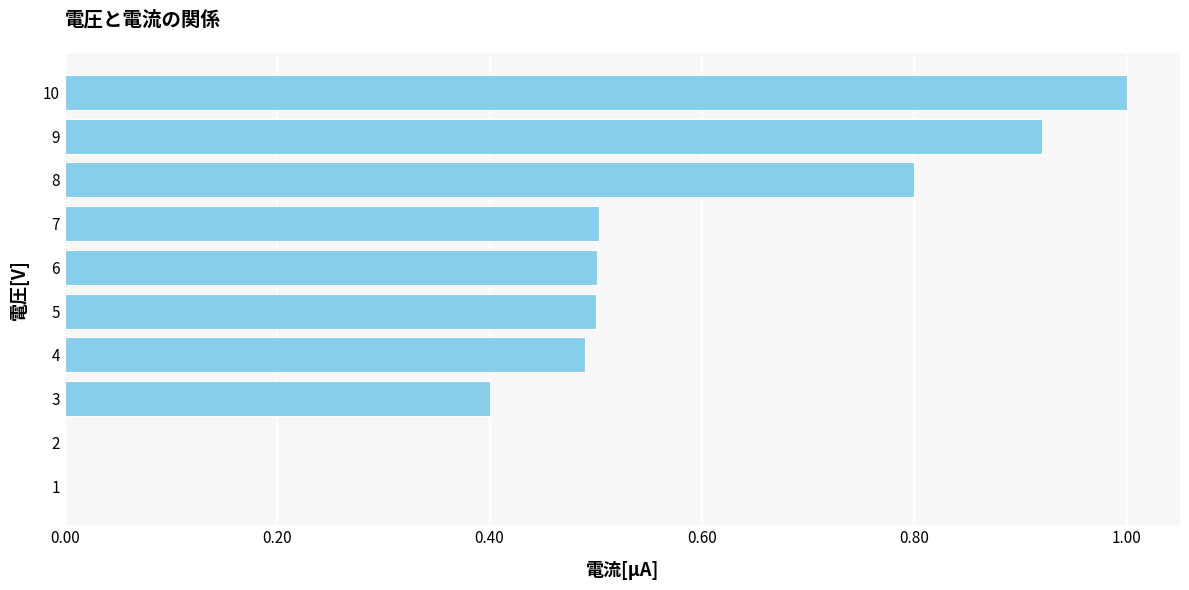

True or false: the data shows 0.4 at 8.

False